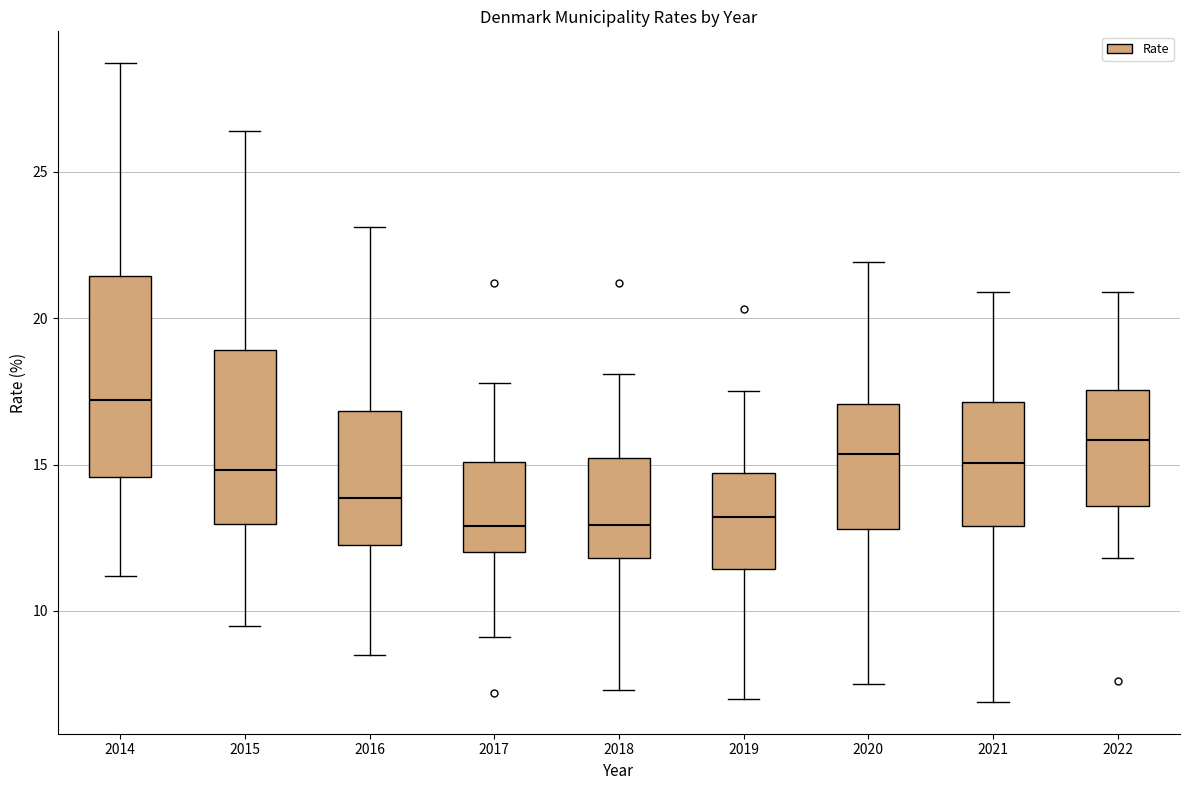

Reading left to right, read every box against the y-axis: the position of its median line, the range the box covers, and the ends of its whiskers. The values are not printed on the chart, so give them approximately, as read against the axis.

2014: median 17.0, box 14.5 to 21.5, whiskers 11.0 to 28.5
2015: median 15.0, box 13.0 to 19.0, whiskers 9.5 to 26.5
2016: median 14.0, box 12.5 to 17.0, whiskers 8.5 to 23.0
2017: median 13.0, box 12.0 to 15.0, whiskers 9.0 to 18.0
2018: median 13.0, box 12.0 to 15.0, whiskers 7.5 to 18.0
2019: median 13.0, box 11.5 to 14.5, whiskers 7.0 to 17.5
2020: median 15.5, box 13.0 to 17.0, whiskers 7.5 to 22.0
2021: median 15.0, box 13.0 to 17.0, whiskers 7.0 to 21.0
2022: median 16.0, box 13.5 to 17.5, whiskers 12.0 to 21.0